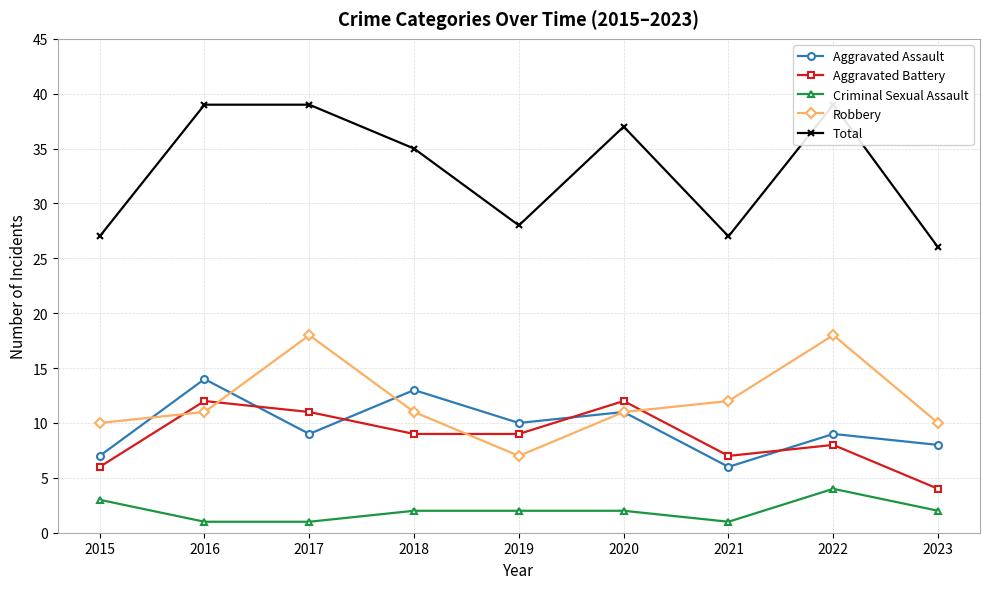

Which category has the highest value in the Aggravated Battery series?

2016